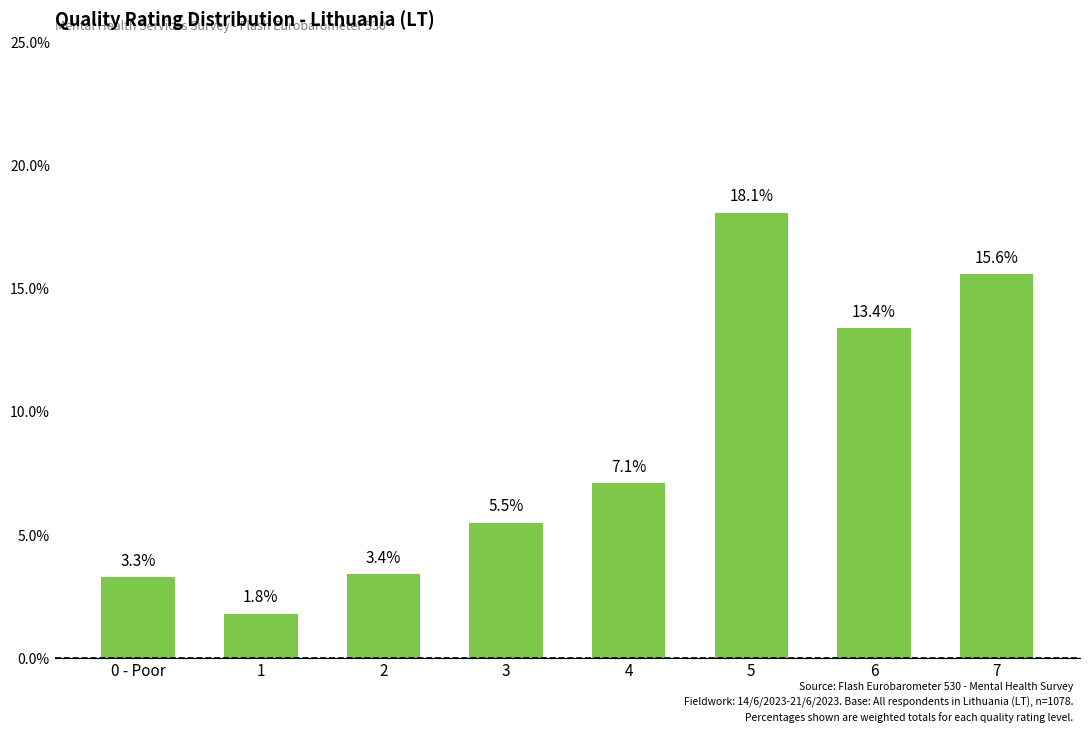

What is the value of the 6th bar from the left?

18.1